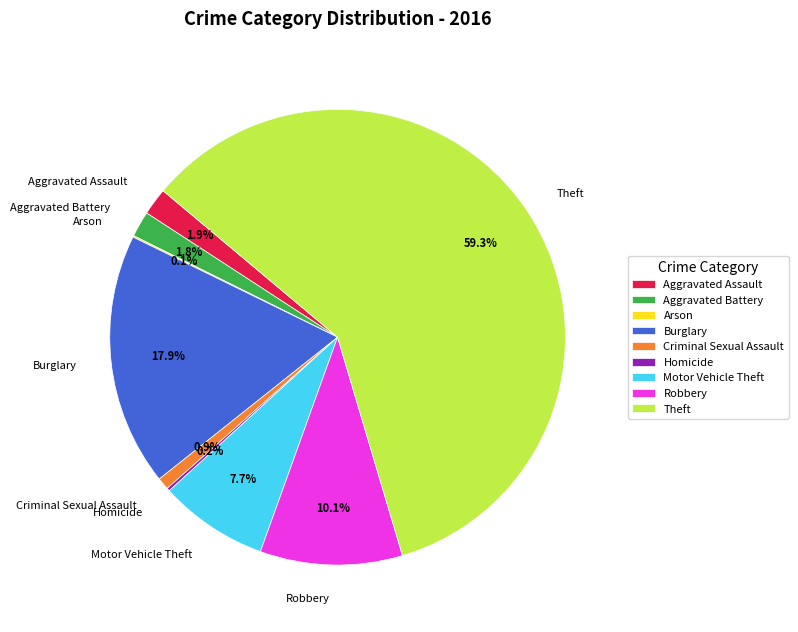

Is there any slice that represents more than half of the pie?

Yes